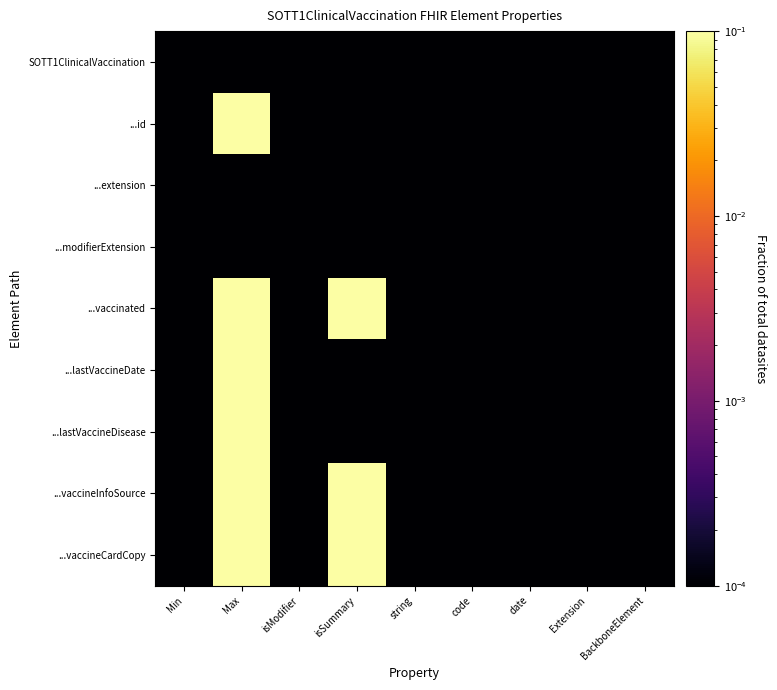

List the series in order of their peak value, highest first.

...id, ...vaccinated, ...lastVaccineDate, ...lastVaccineDisease, ...vaccineInfoSource, ...vaccineCardCopy, SOTT1ClinicalVaccination, ...extension, ...modifierExtension